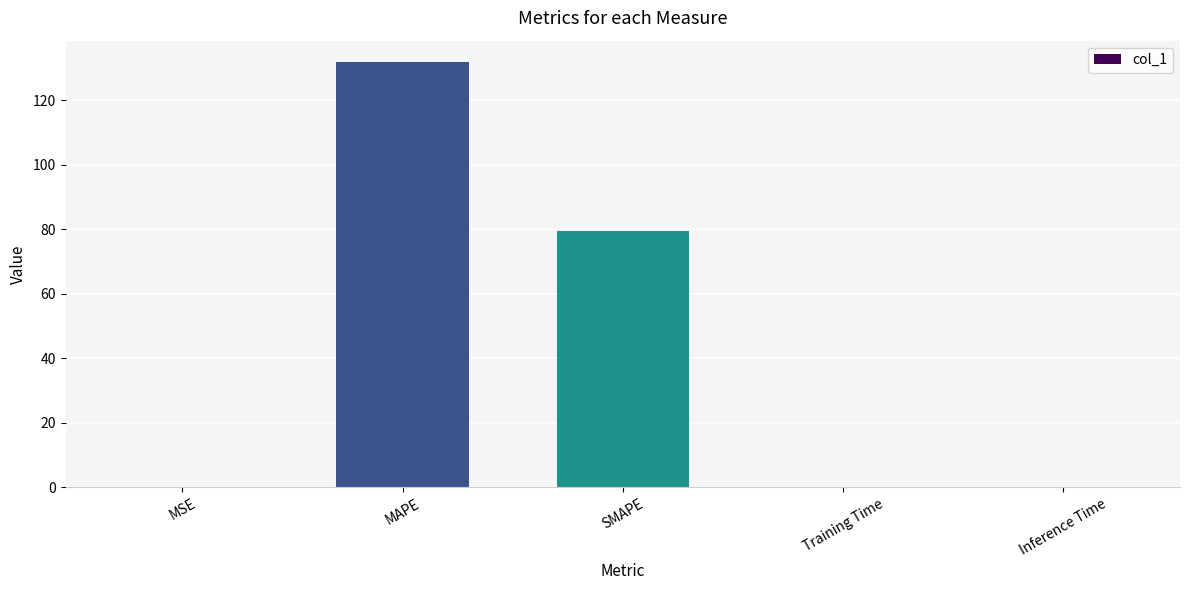

True or false: the data shows 137.9 at SMAPE.

False